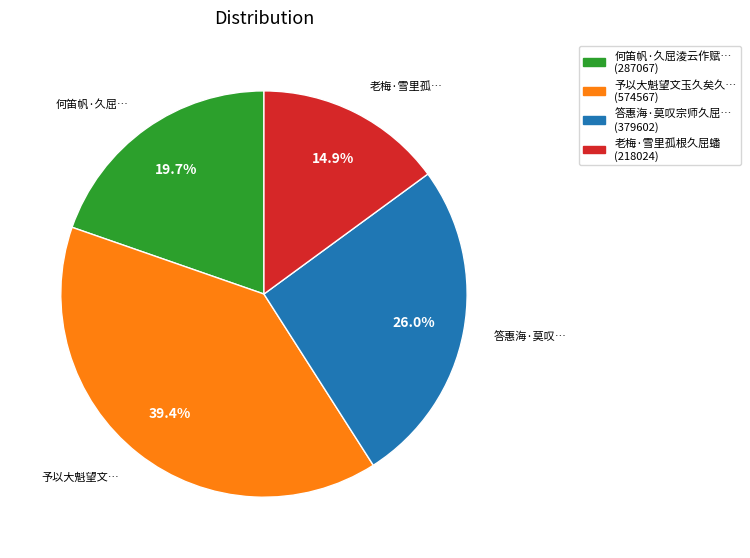

Is there a majority slice in this chart?

No